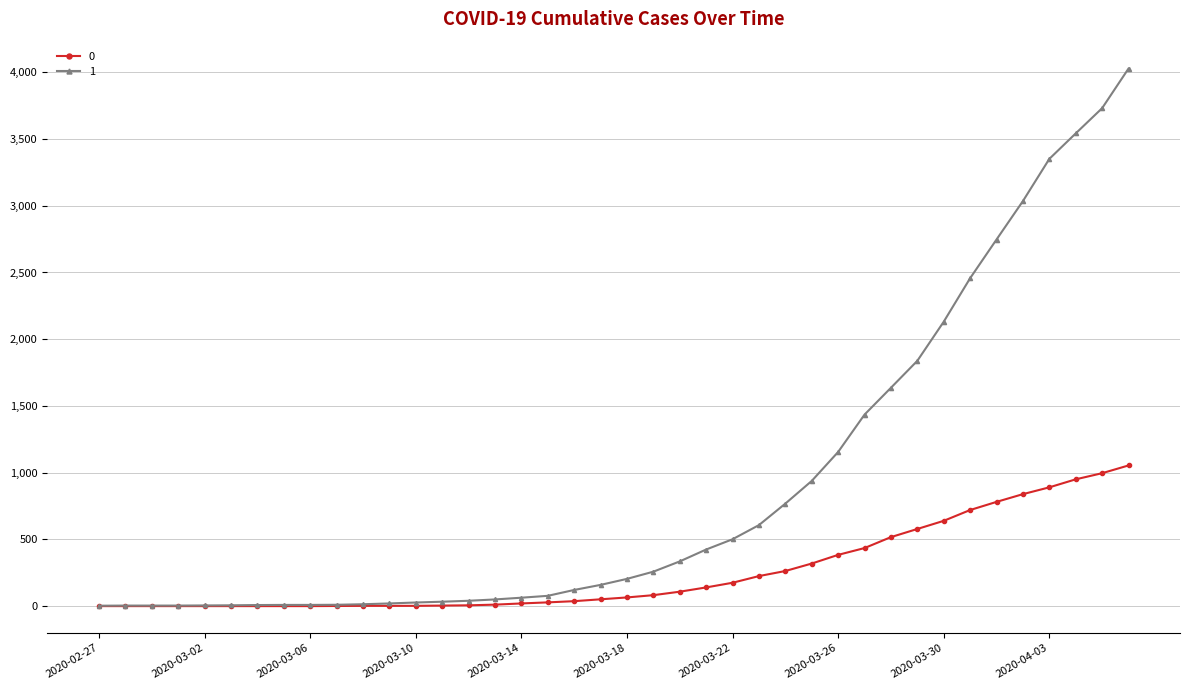

Rank the series by their average value, from lowest to highest.

0, 1